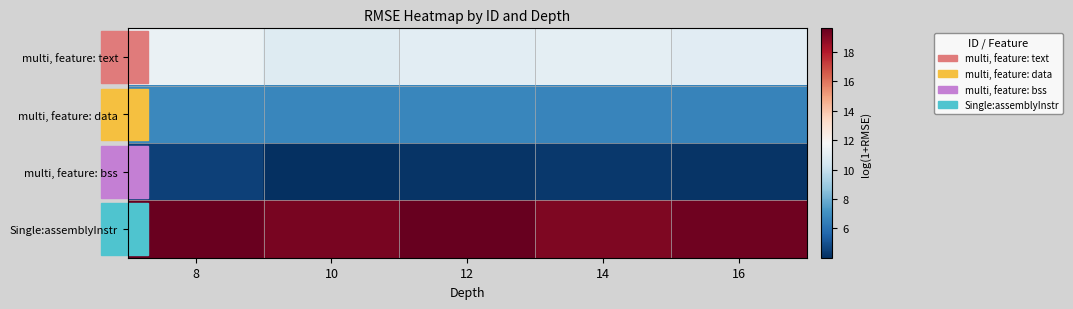

What is the smallest value displayed?

4.0